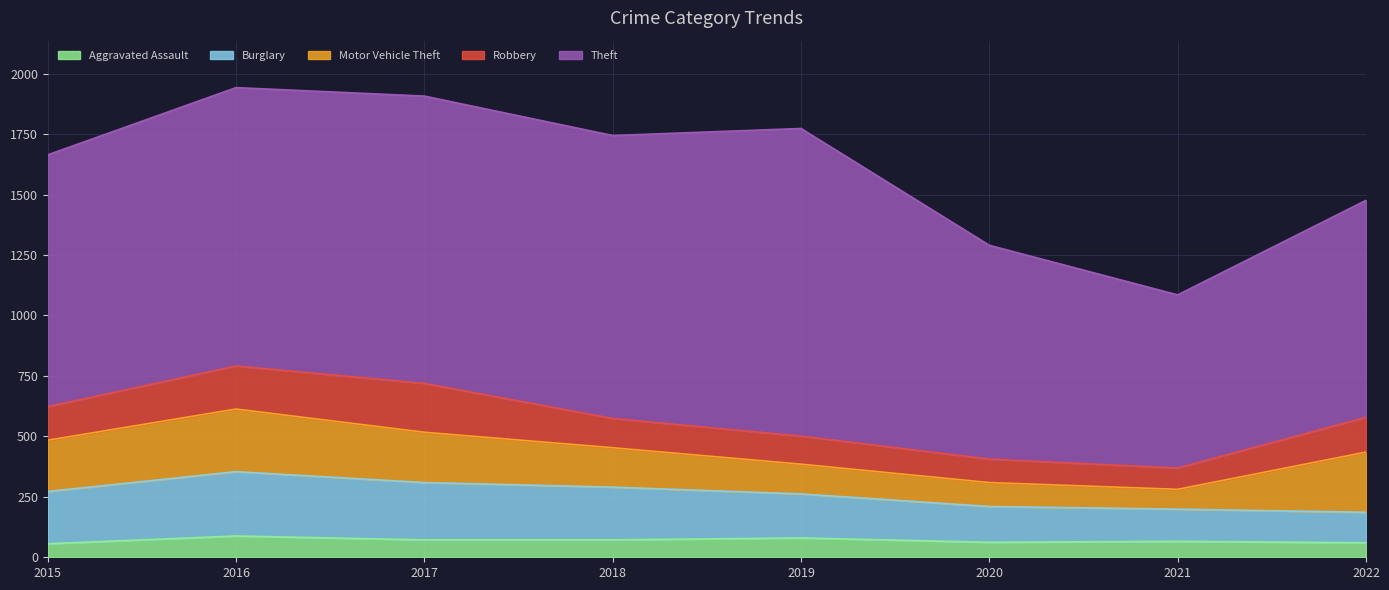

What is the maximum value for Burglary?

266